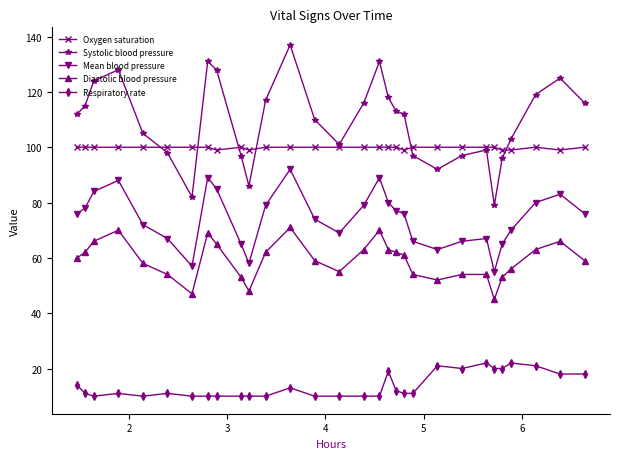

What is the smallest value displayed?

10